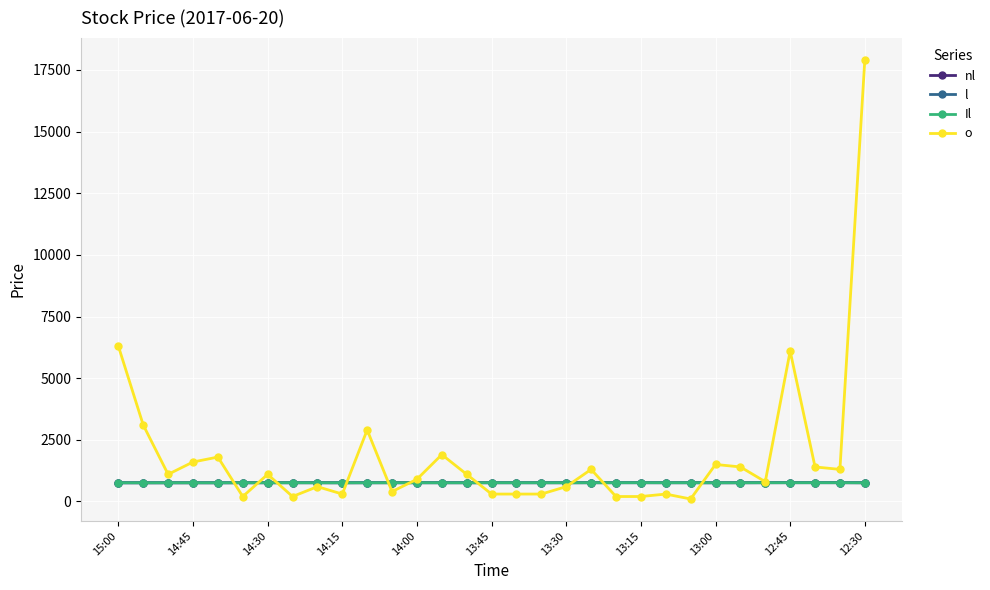

Does the chart display data point markers on the line(s)?

Yes